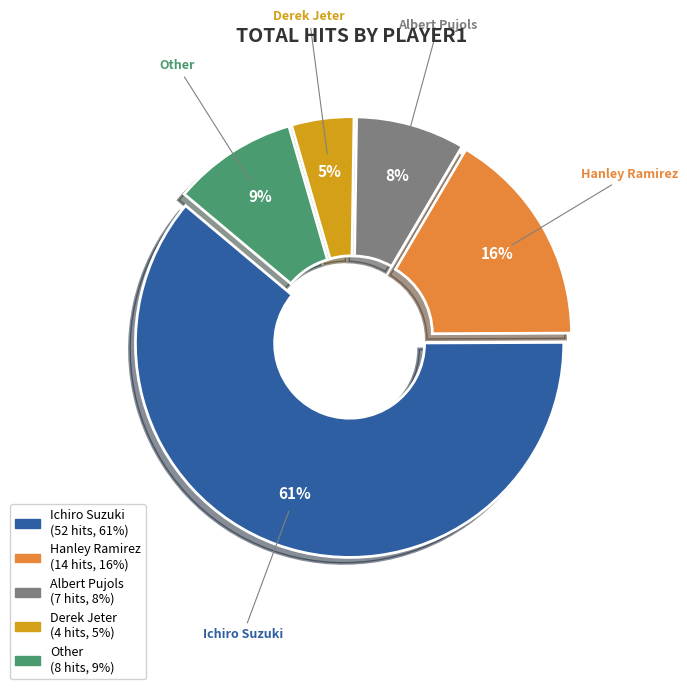

Which has a higher value, Ichiro Suzuki or Other?

Ichiro Suzuki